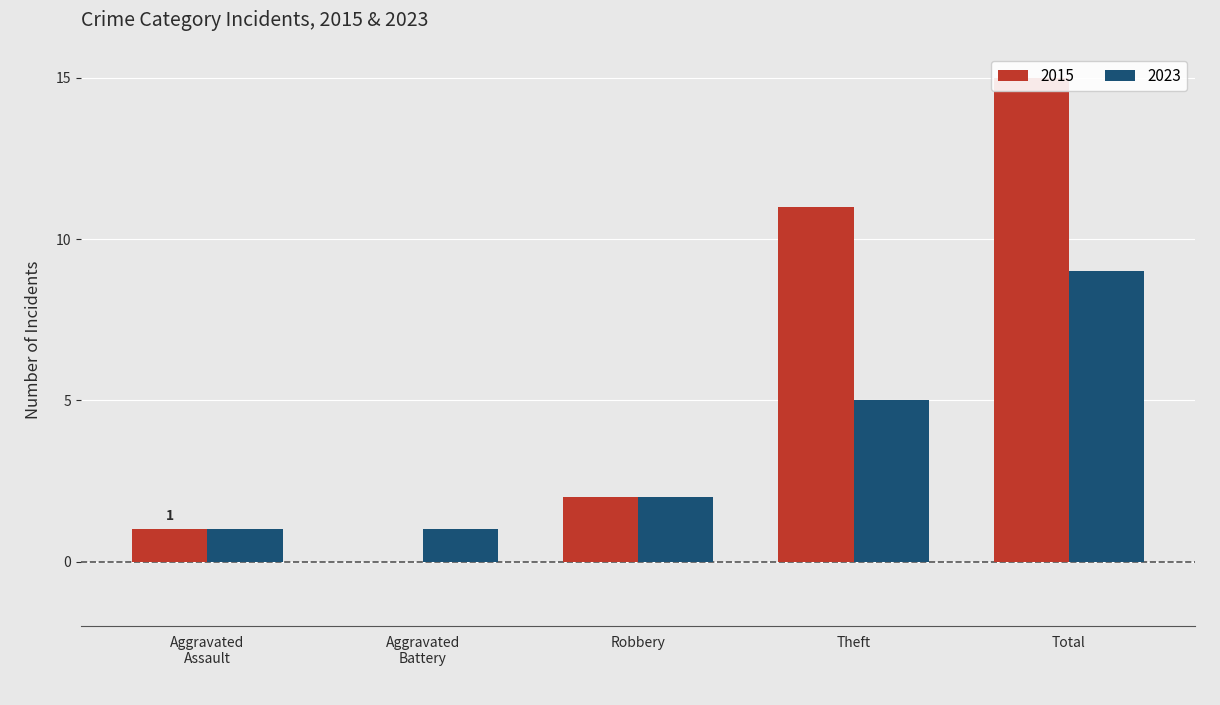

What is the label of the 3rd bar from the right?

Robbery